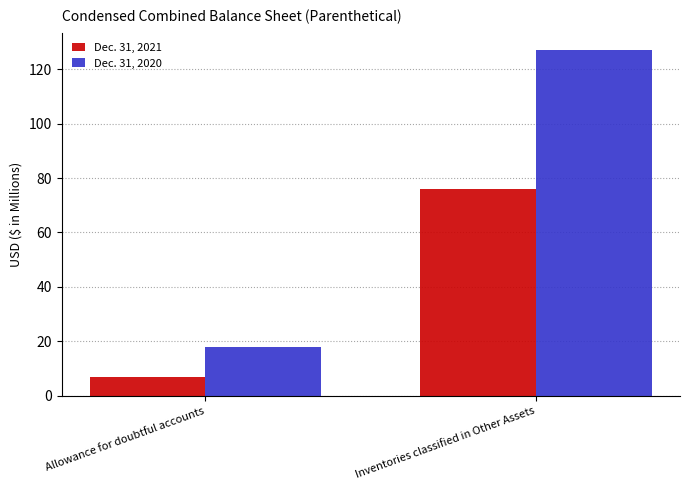

List the series in order of their peak value, highest first.

Dec. 31, 2020, Dec. 31, 2021